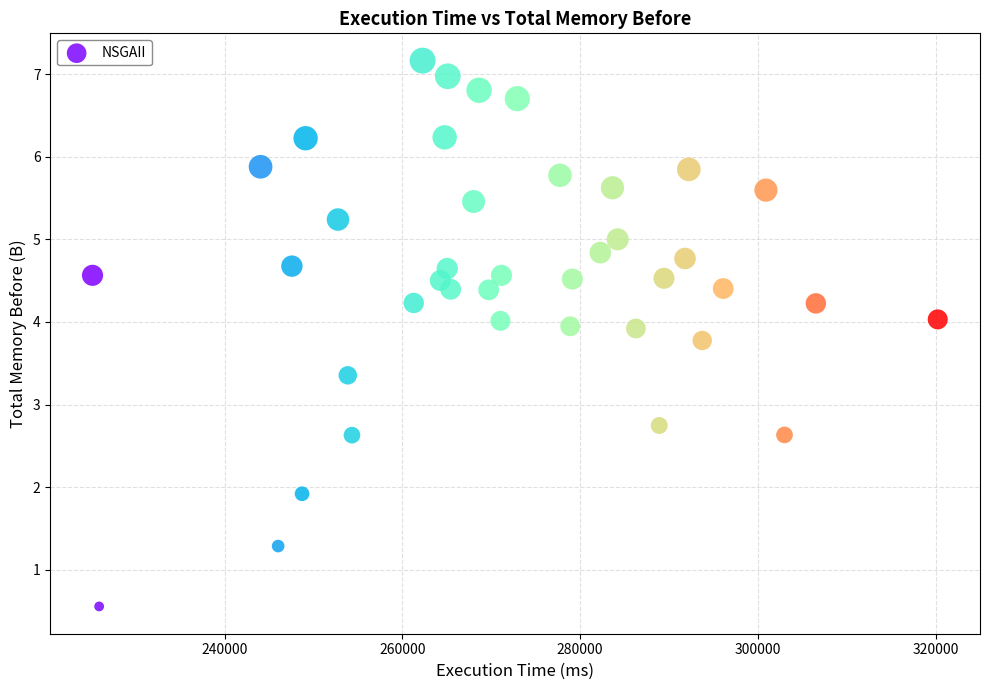

What is the range of X values (max minus min)?

95094.7